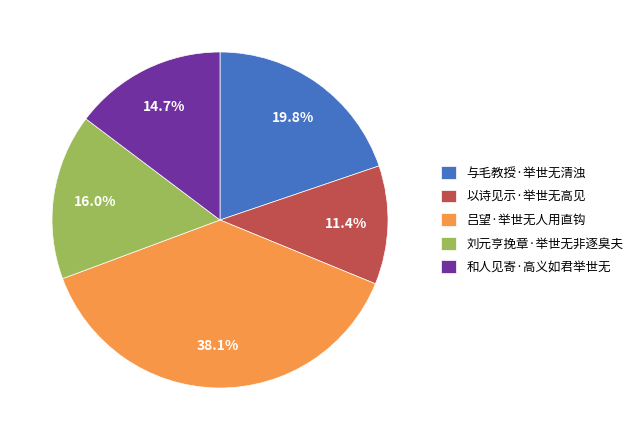

To the nearest percent, what portion does 吕望·举世无人用直钩 represent?

38%